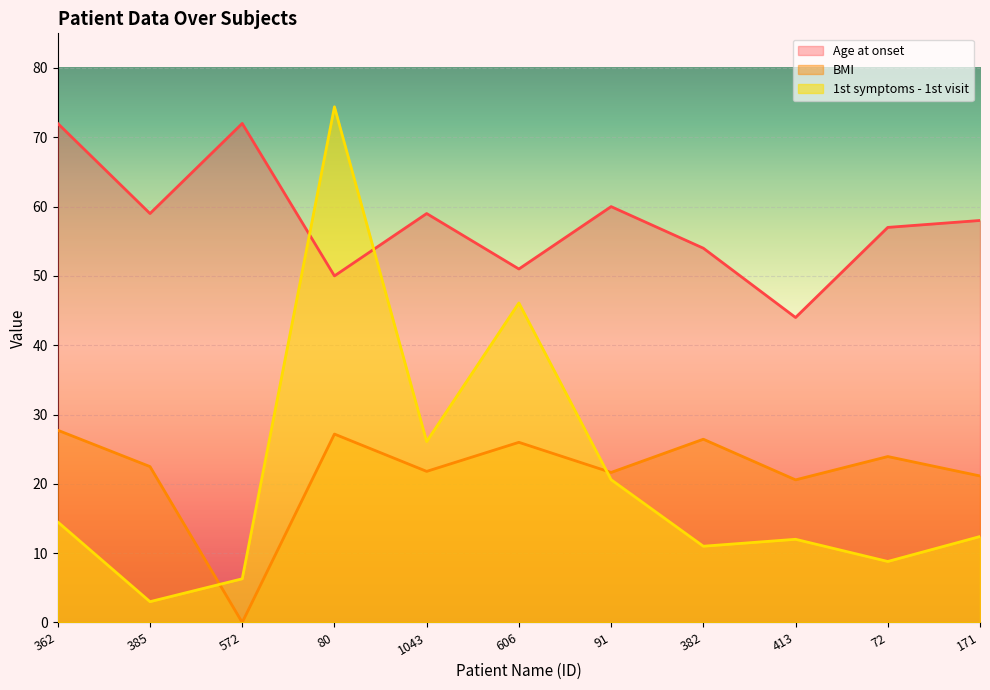

What are all the series names shown in the legend?

Age at onset, BMI, 1st symptoms - 1st visit